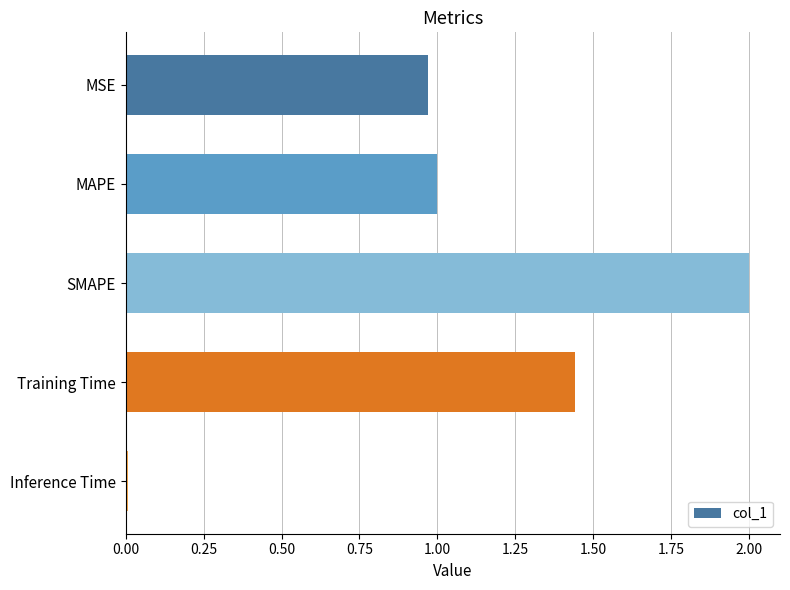

Which label corresponds to the largest value in the chart?

SMAPE